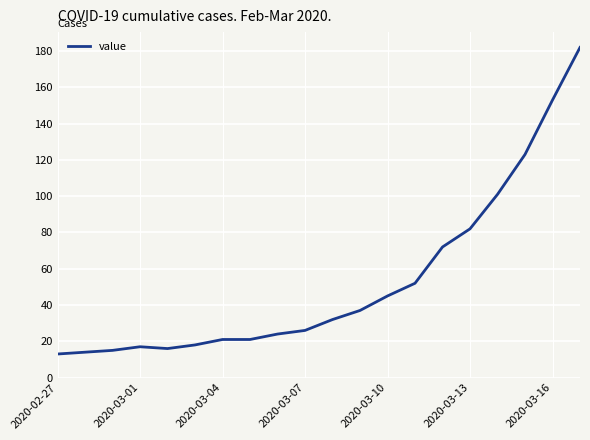

What is the difference between the maximum and minimum values?

169